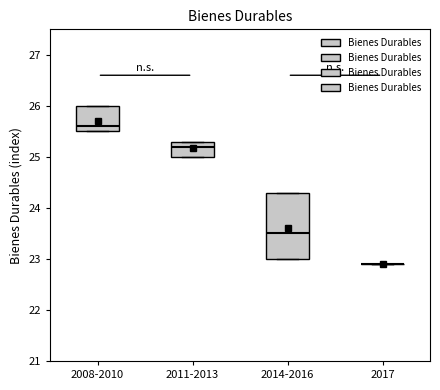

Comparing the boxes themselves (not the whiskers), which one is the tallest?

2014-2016